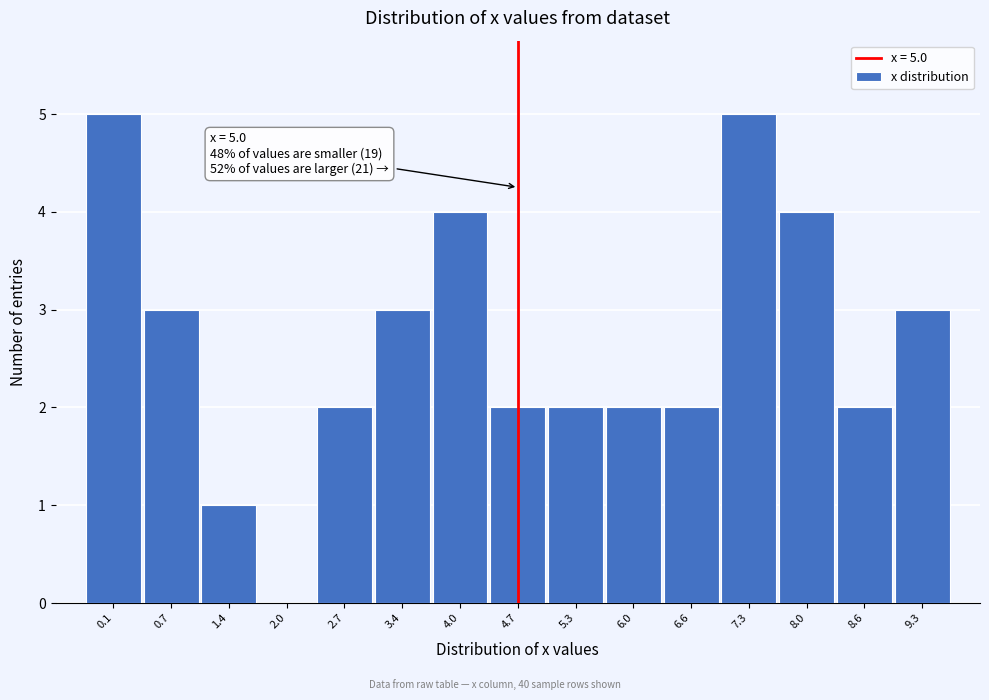

Reading left to right, transcribe all the data shown in this chart.

0.1=5	0.7=3	1.4=1	2.0=0	2.7=2	3.4=3	4.0=4	4.7=2	5.3=2	6.0=2	6.6=2	7.3=5	8.0=4	8.6=2	9.3=3